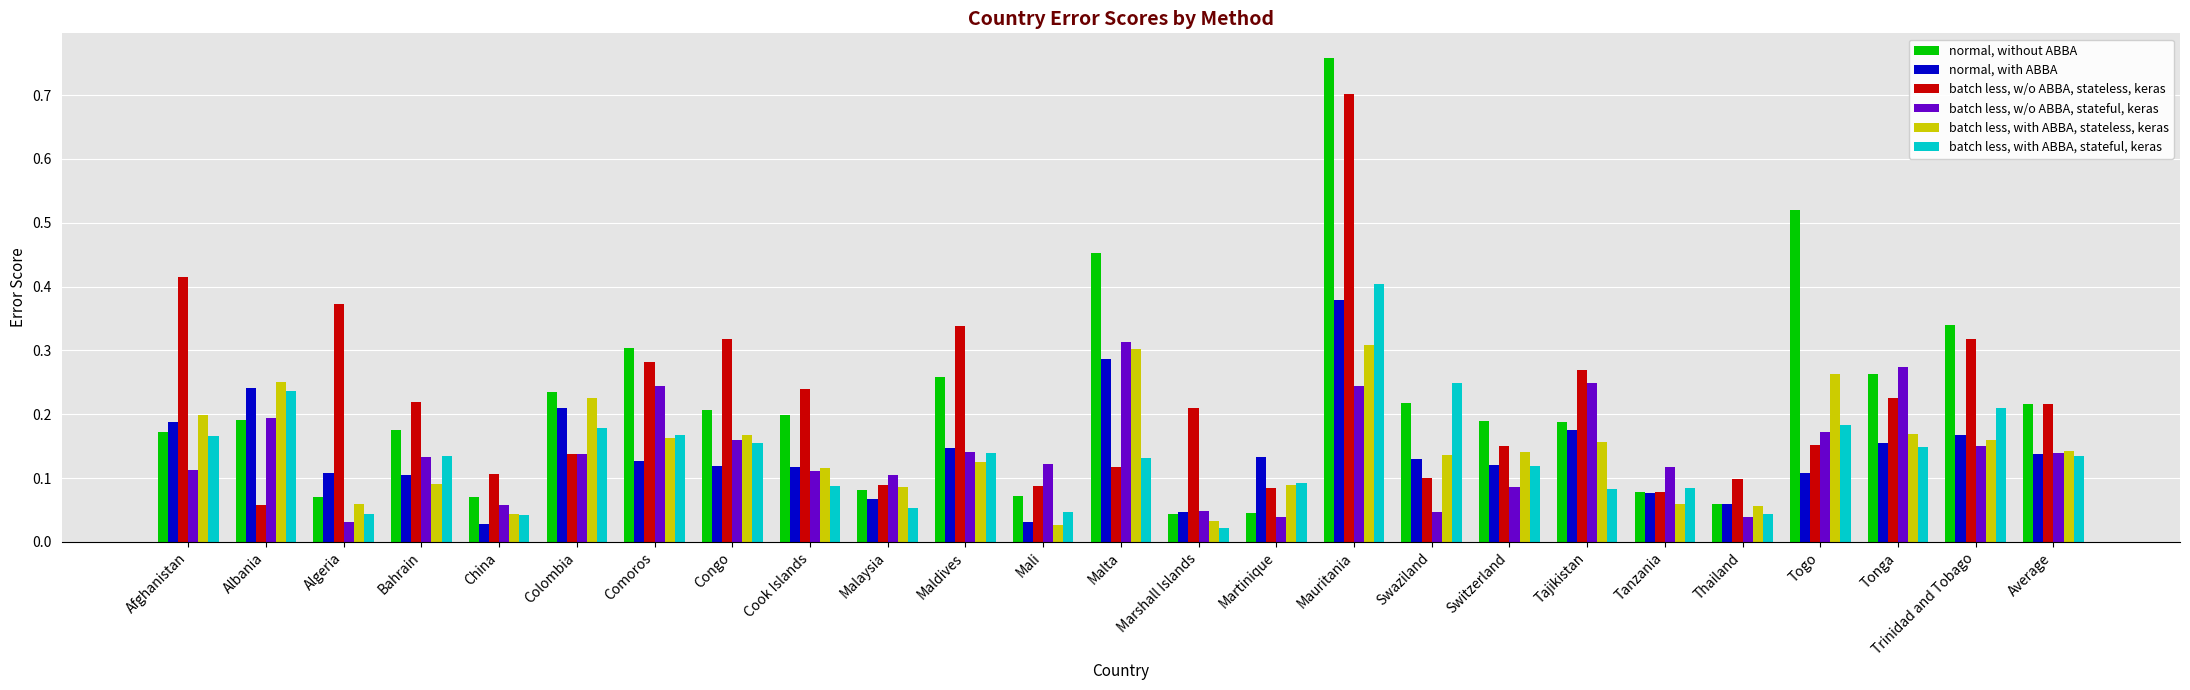

What is the label of the 10th bar from the right?

Mauritania